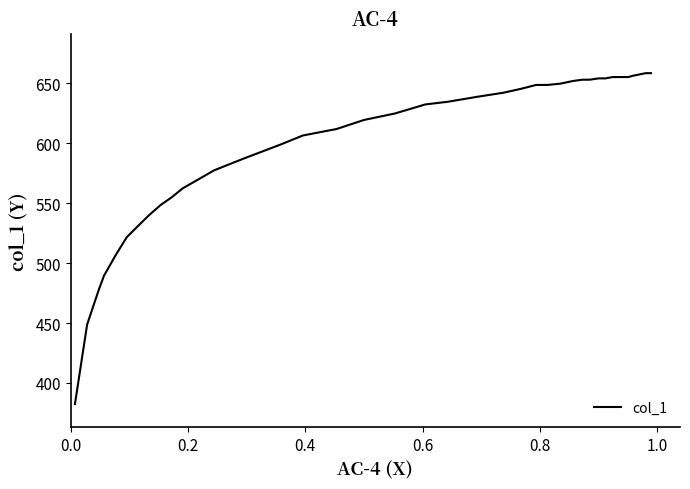

What is the greatest value displayed?

658.6